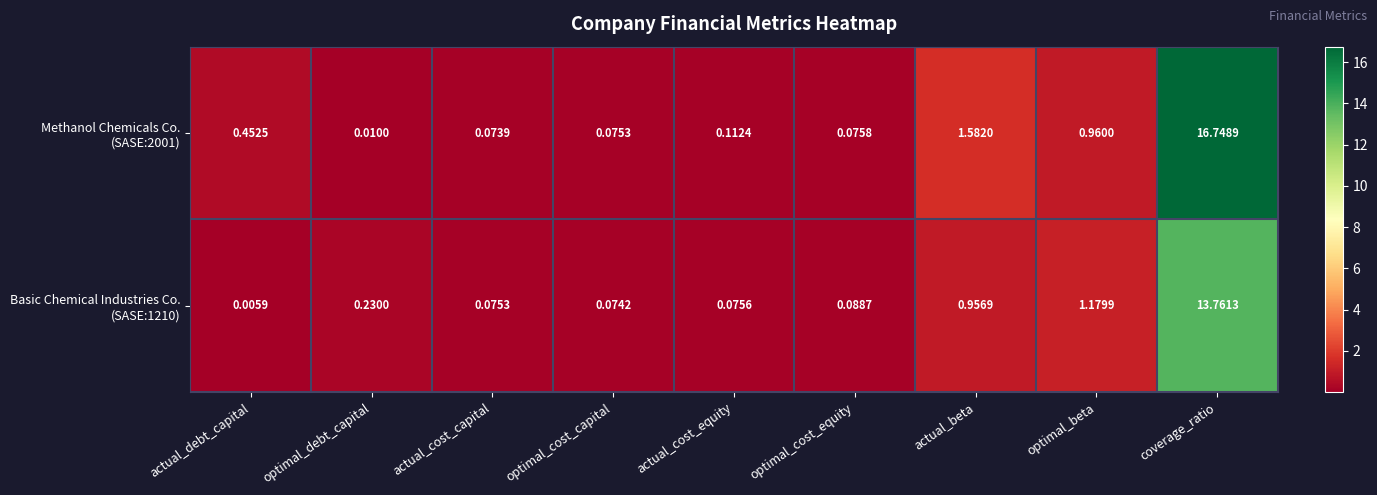

At which category is the sum across all series the highest?

coverage_ratio